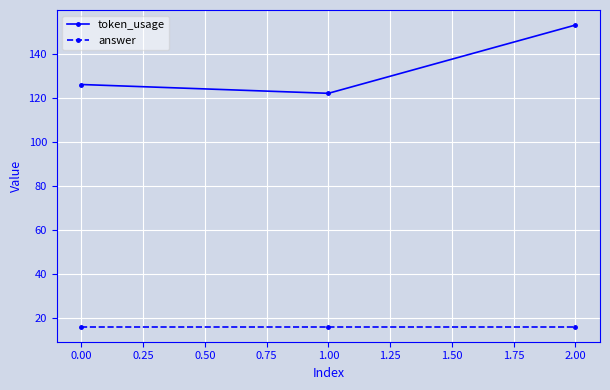

List the series in order of their peak value, lowest first.

answer, token_usage